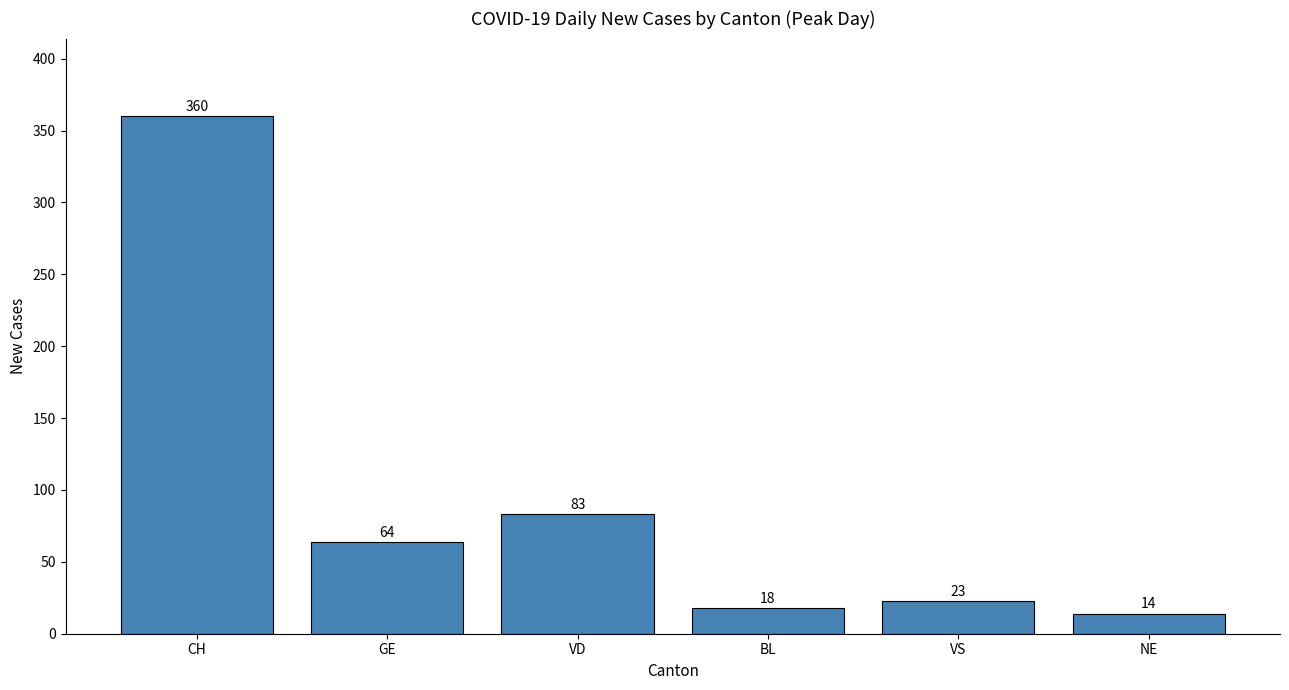

List the labels in order of value, largest first.

CH, VD, GE, VS, BL, NE